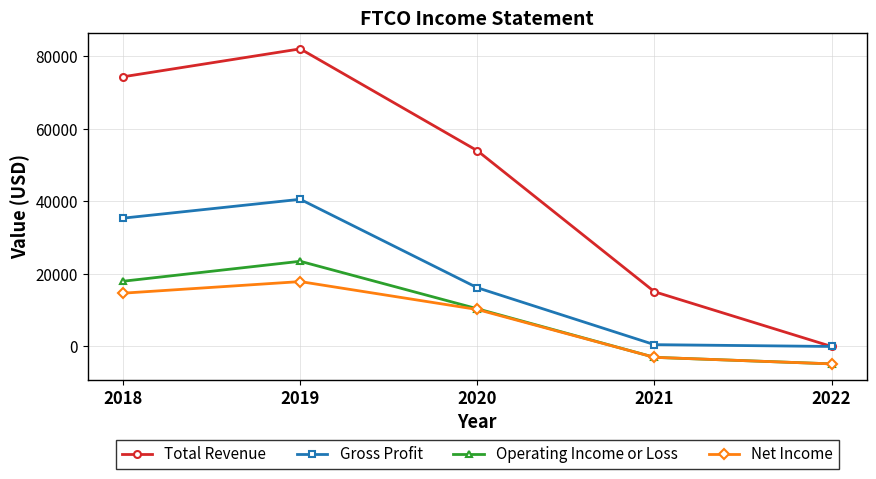

Rank the categories by Operating Income or Loss value from lowest to highest.

2022, 2021, 2020, 2018, 2019